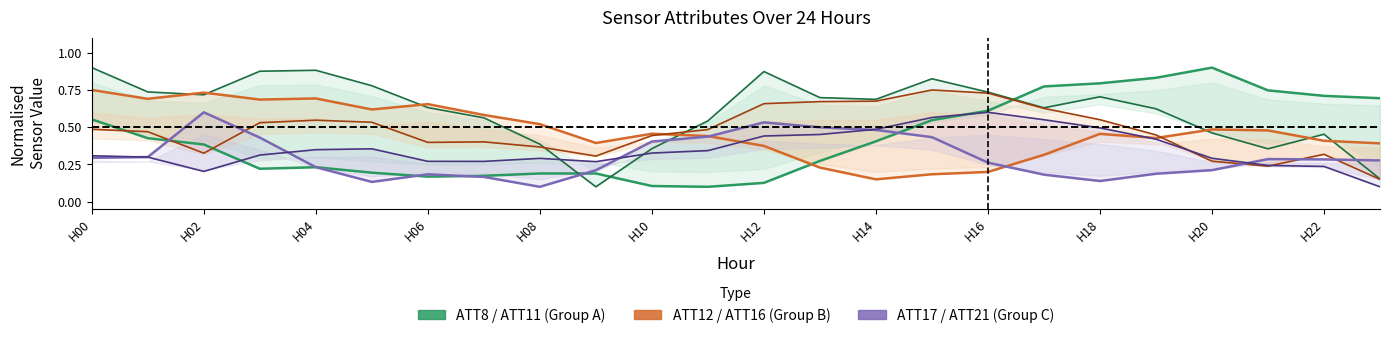

Which series ends up on top after the final intersection of ATT21 and ATT16?

ATT16